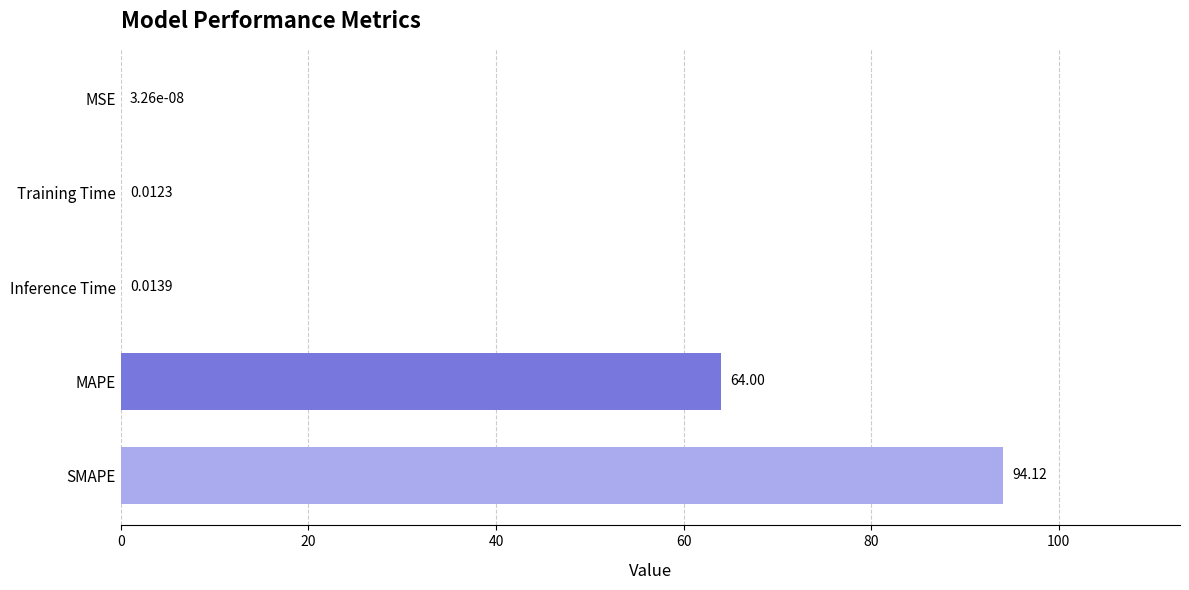

At which label is the value closest to 47?

MAPE